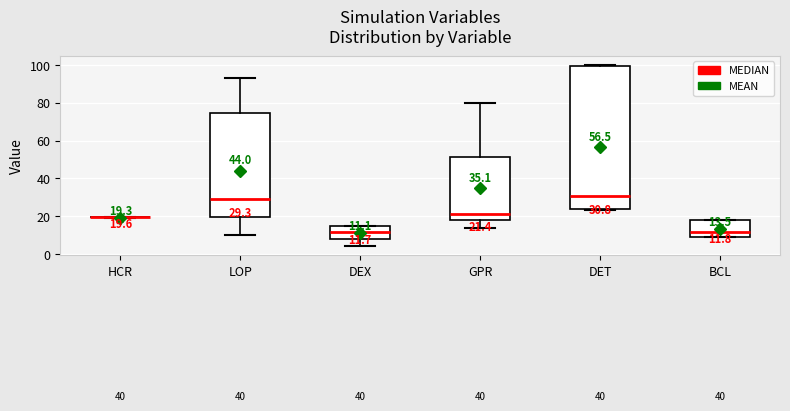

Comparing the boxes themselves (not the whiskers), which one is the tallest?

DET